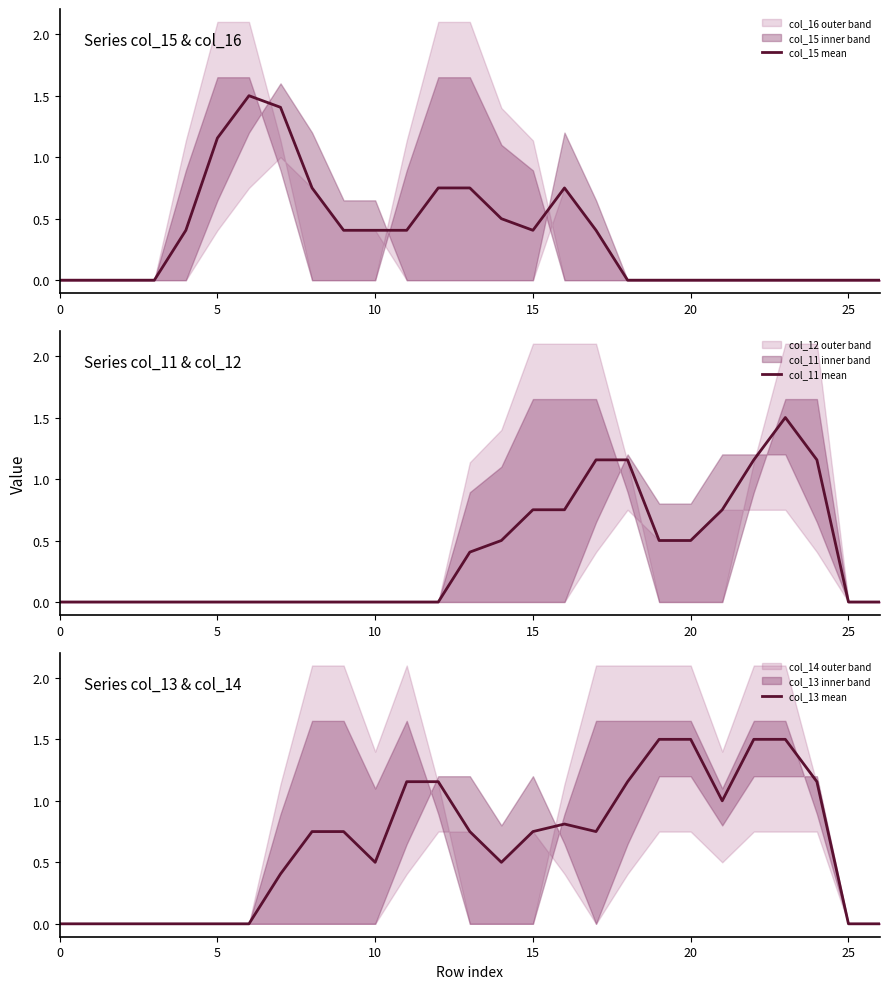

Where do col_13 mean and col_11 mean first cross each other?

16 and 17